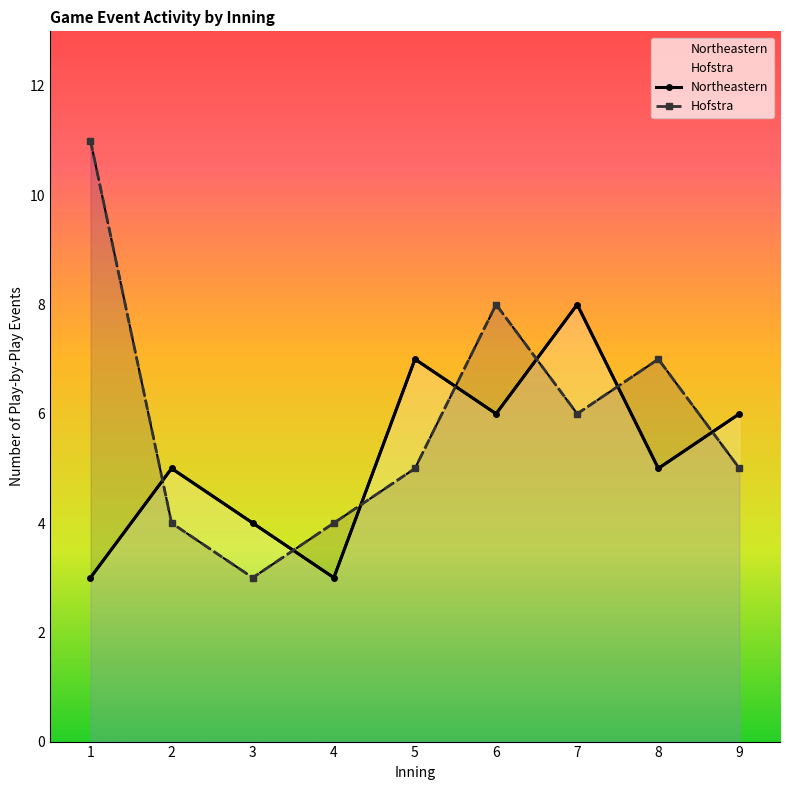

List the series in order of their peak value, lowest first.

Northeastern, Hofstra